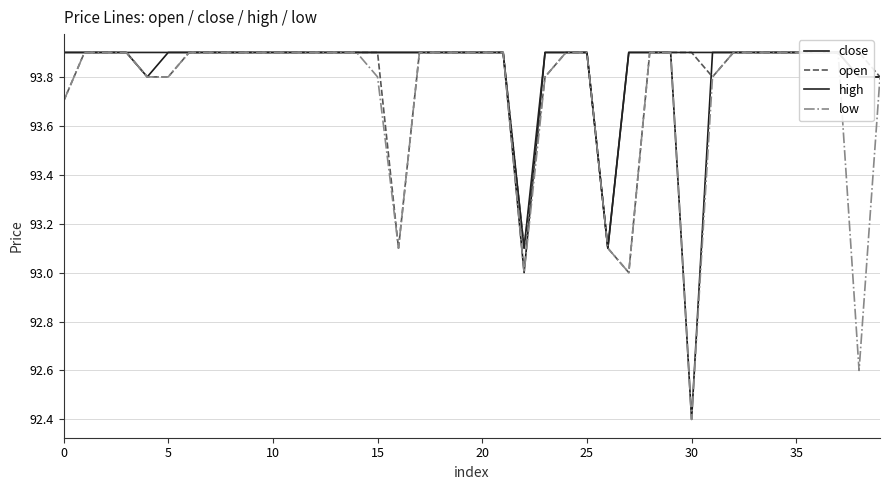

True or false: high and open intersect in this chart.

False